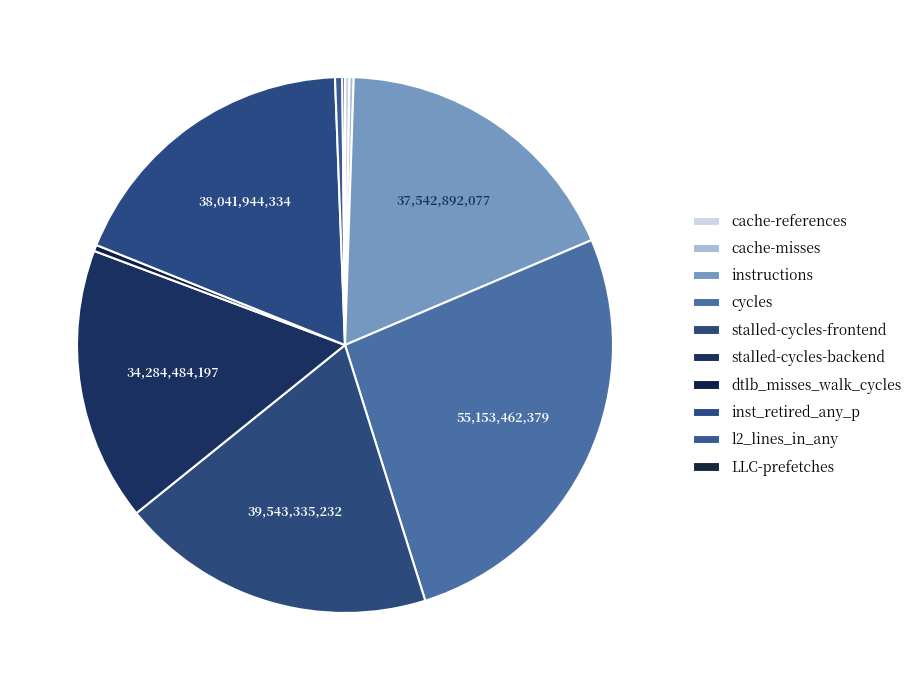

What is the change in value from cache-references to inst_retired_any_p?

+37481466053